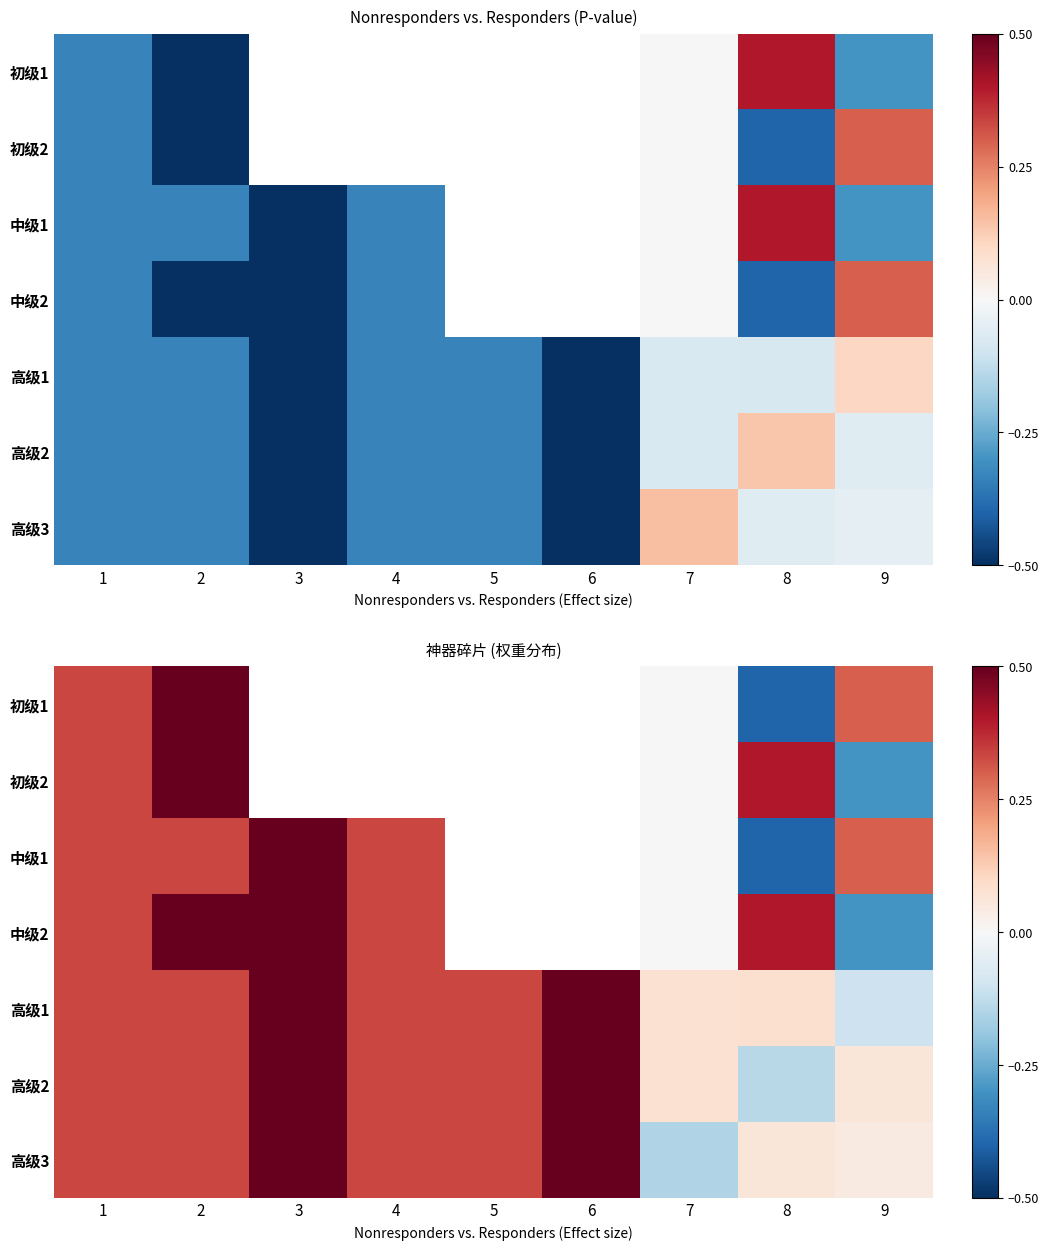

What is the greatest value displayed?

0.5